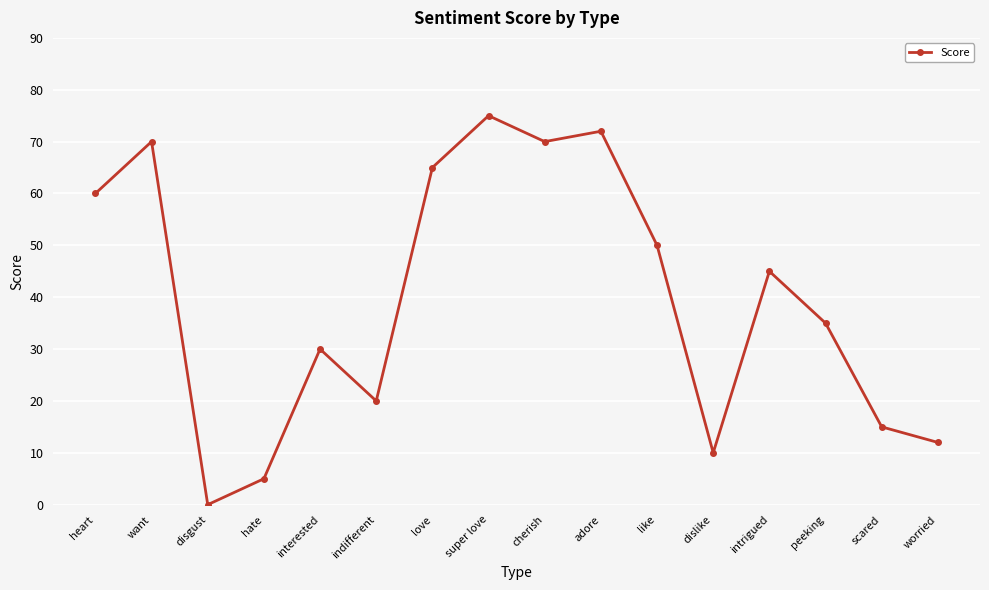

What position from the right is disgust?

14